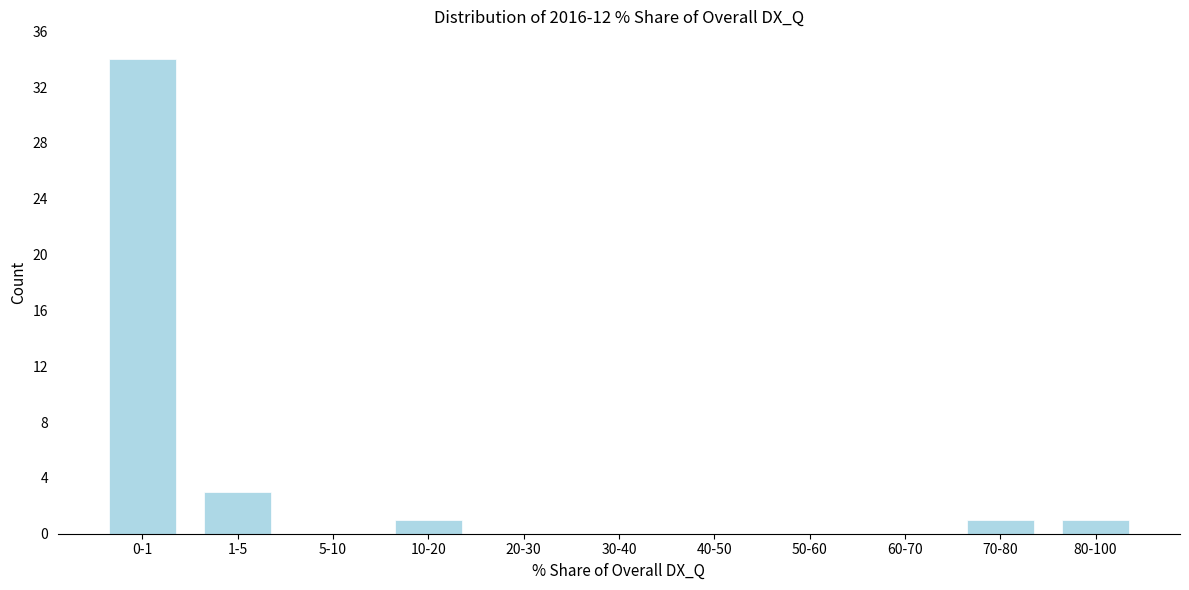

Reading left to right, what are all the values shown in this chart?

0-1=34	1-5=3	5-10=0	10-20=1	20-30=0	30-40=0	40-50=0	50-60=0	60-70=0	70-80=1	80-100=1